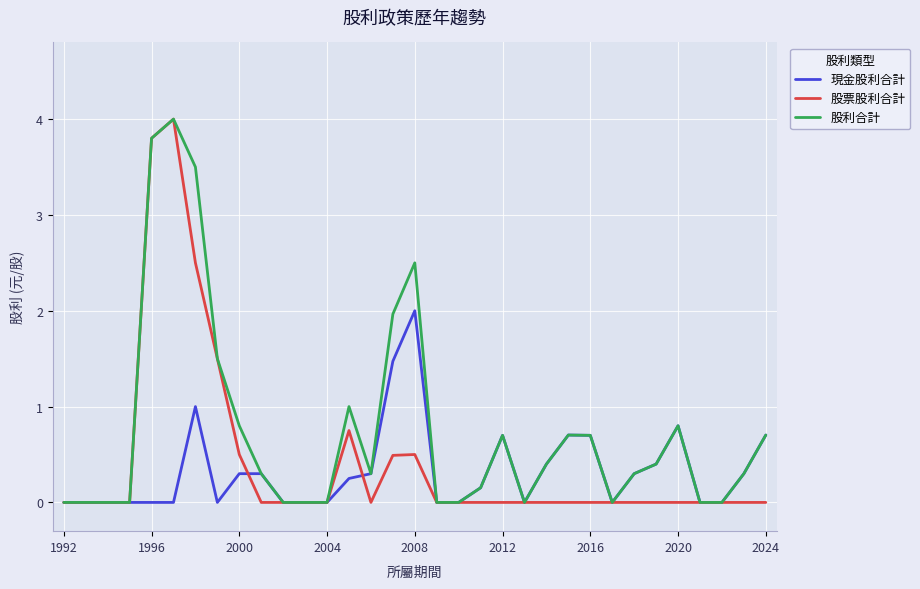

What is the maximum value shown in the chart?

4.0